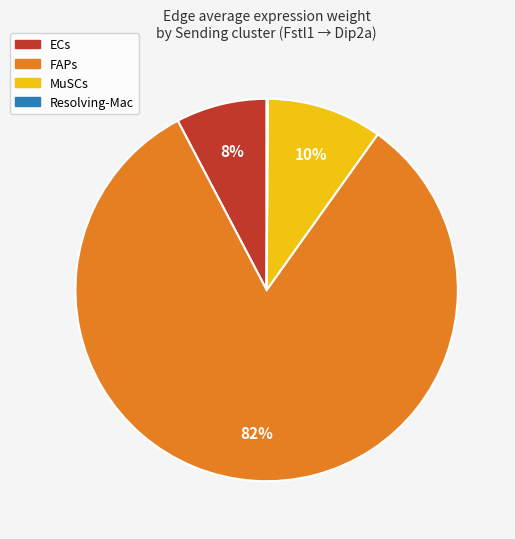

Which has a higher value, FAPs or MuSCs?

FAPs